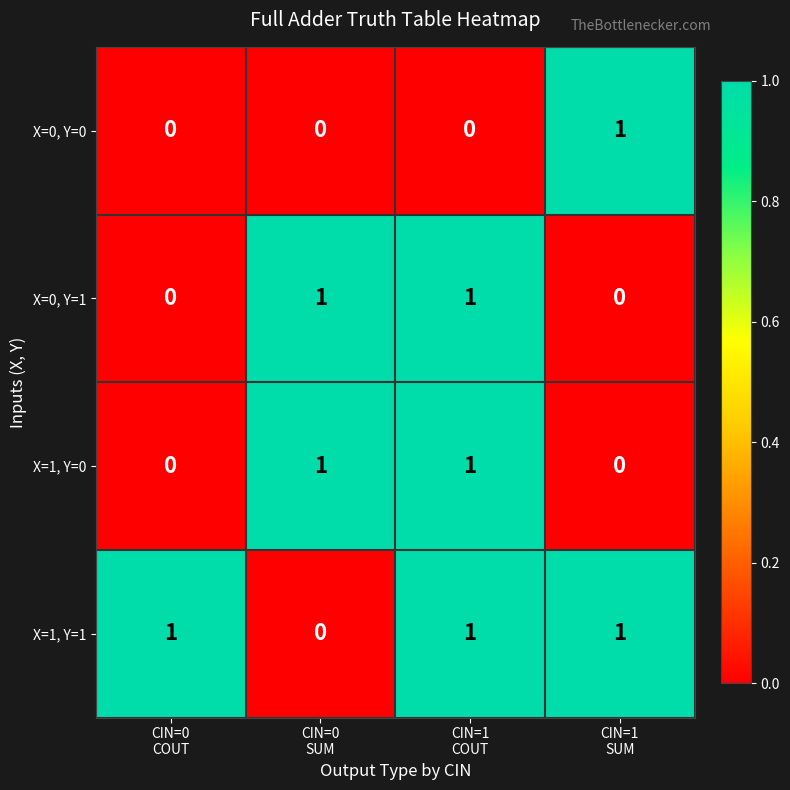

How many X=0, Y=1 values are between 0 and 1?

4